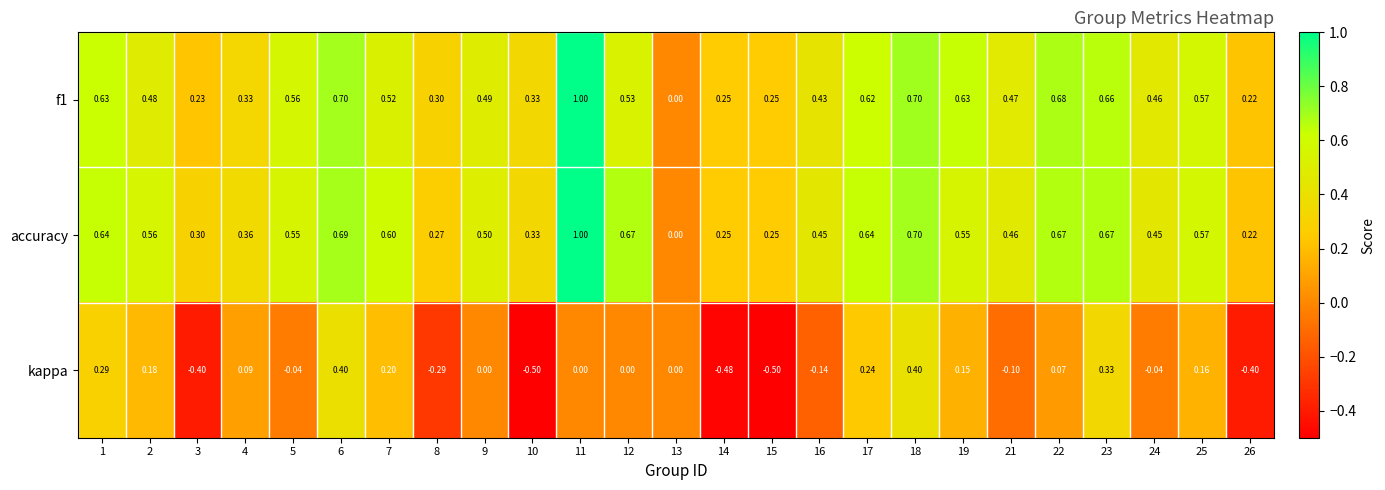

Which series has the largest total across all categories?

accuracy